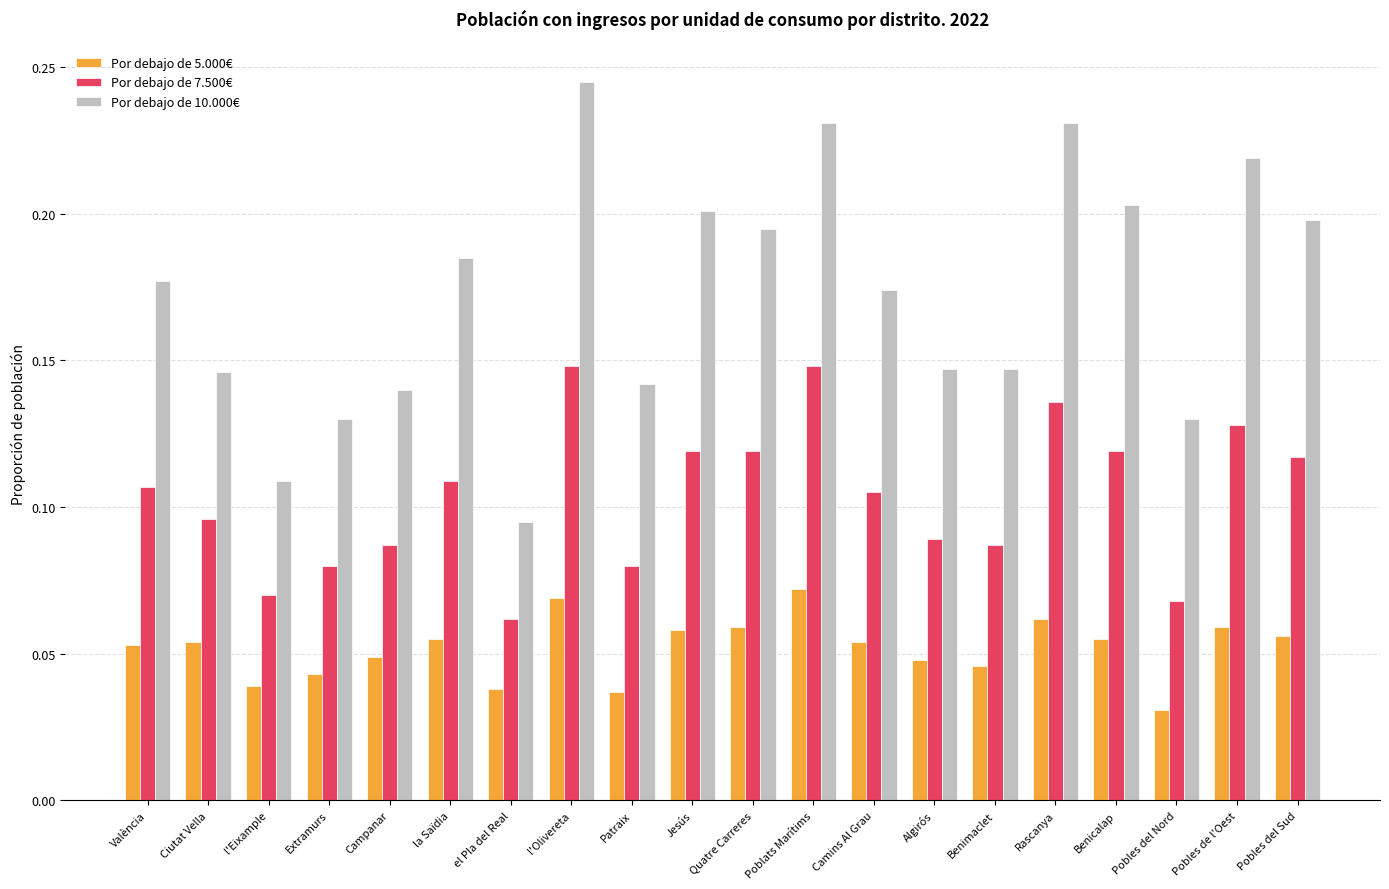

What position from the right is Pobles del Nord?

3